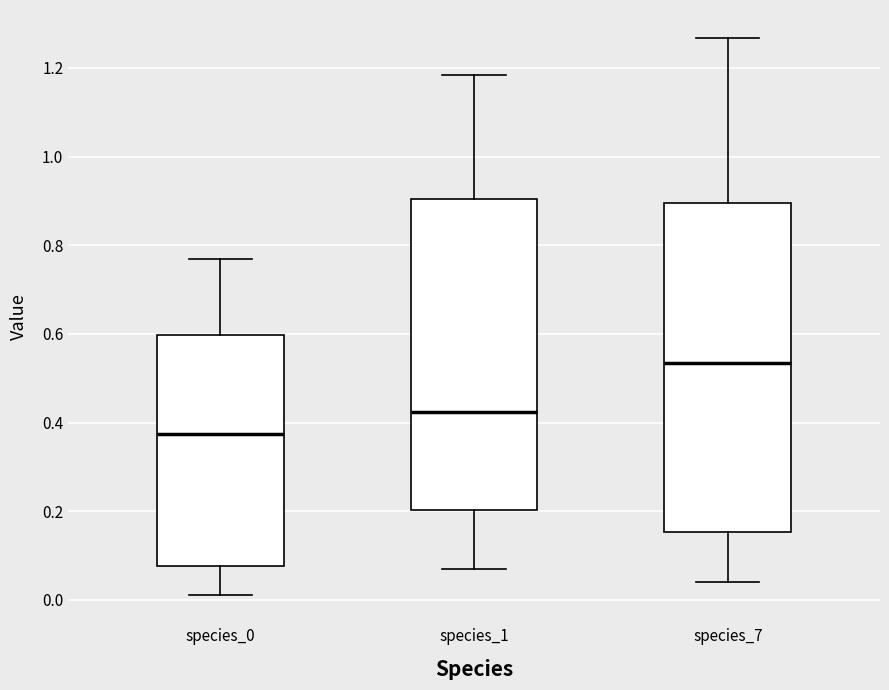

Comparing the boxes themselves (not the whiskers), which one is the tallest?

species_7